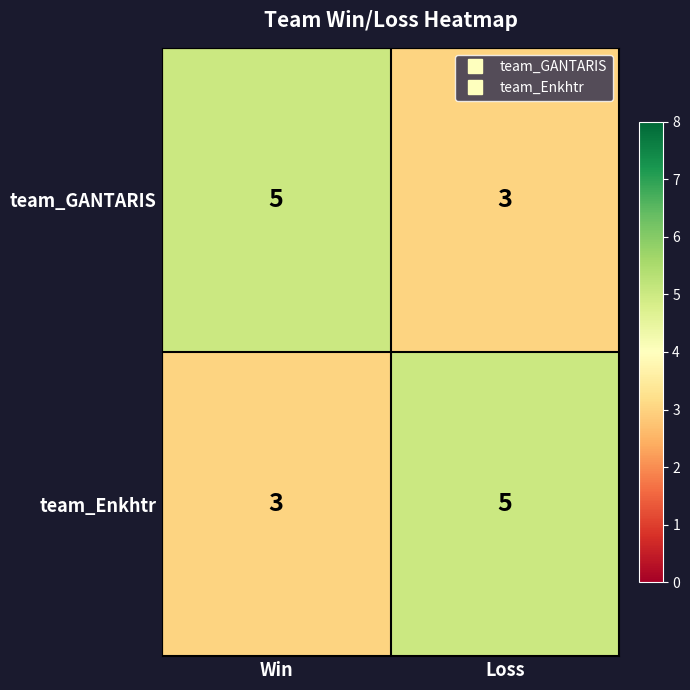

At which label is team_Enkhtr closest to 4?

Win